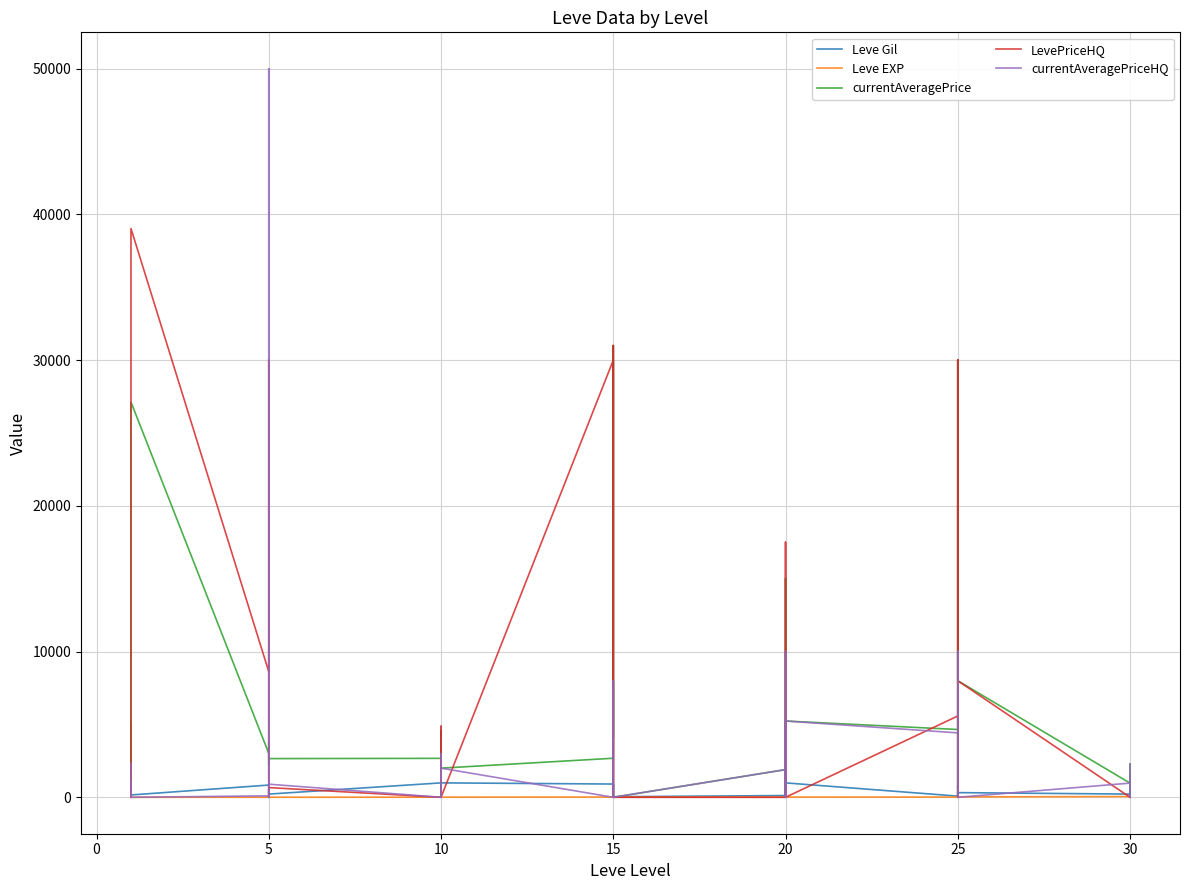

The LevePriceHQ series shows 0 at 5. True or false?

True